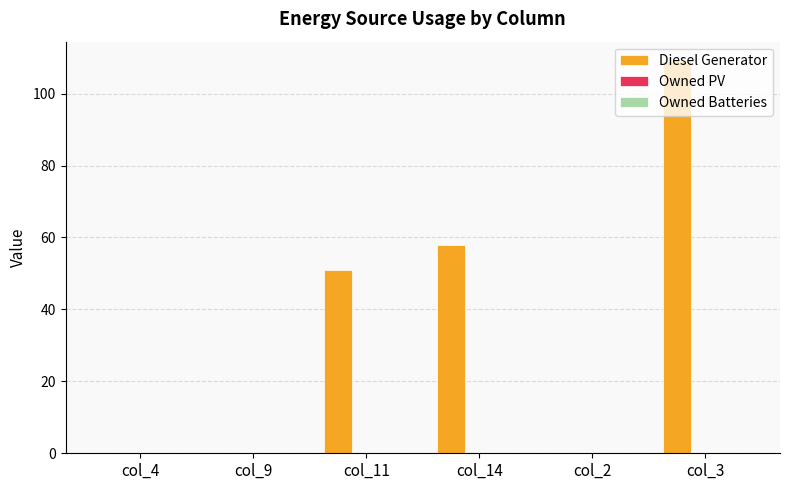

The value at col_2 is 65. True or false?

False